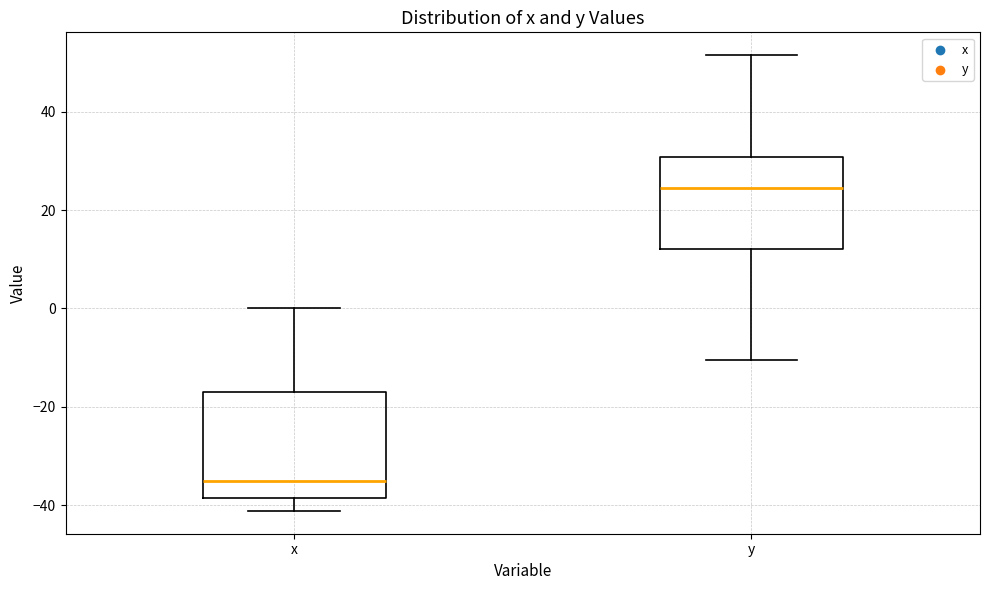

Reading left to right, read every box against the y-axis: the position of its median line, the range the box covers, and the ends of its whiskers. The values are not printed on the chart, so give them approximately, as read against the axis.

x: median -36, box -38 to -16, whiskers -42 to 0
y: median 24, box 12 to 30, whiskers -10 to 52